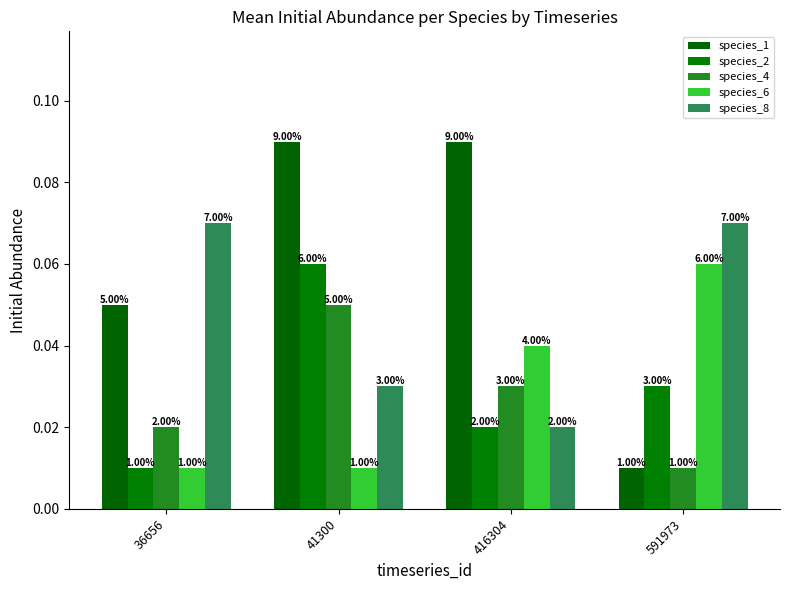

Does the chart contain any negative values?

No